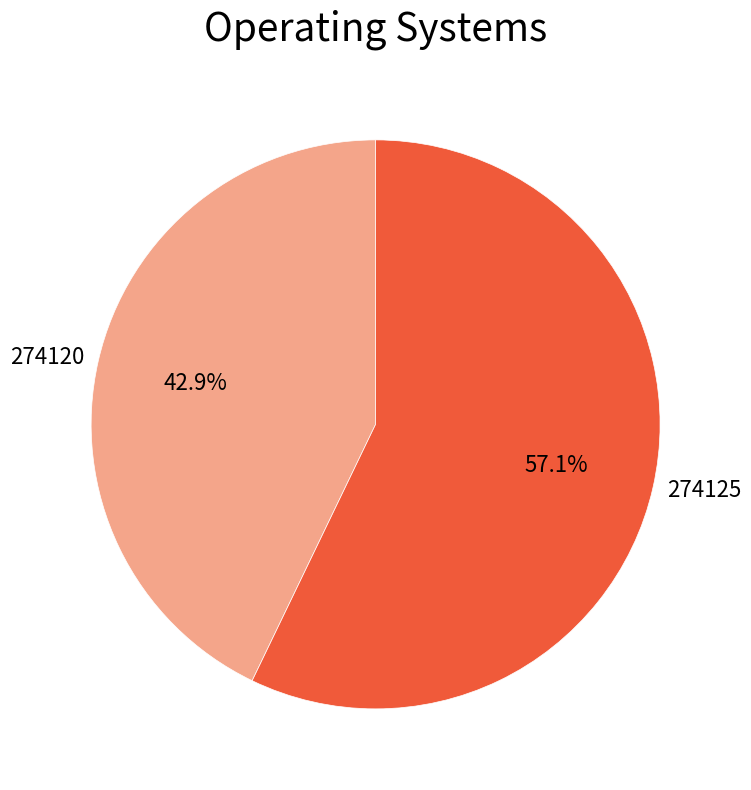

What percentage is the 274120 slice, to the nearest percent?

43%